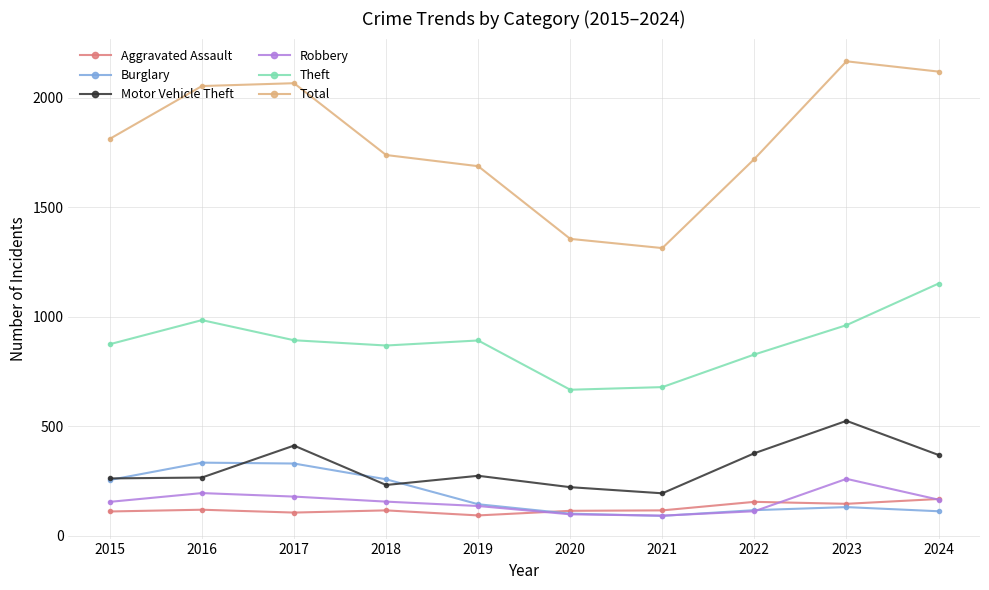

After their last crossing, which series has the higher values: Burglary or Motor Vehicle Theft?

Motor Vehicle Theft